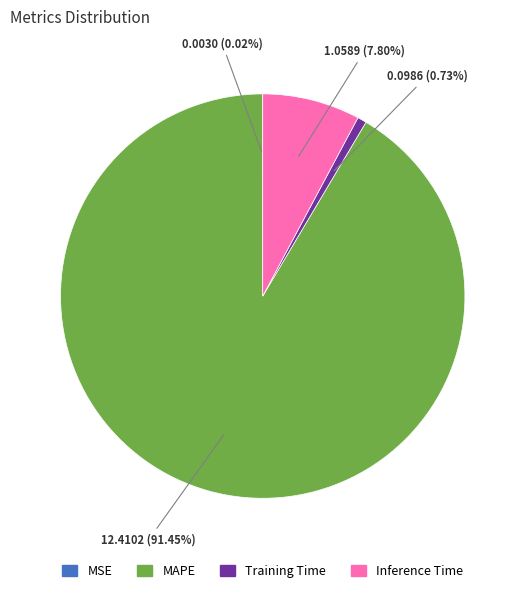

What is the largest slice in the pie chart?

MAPE